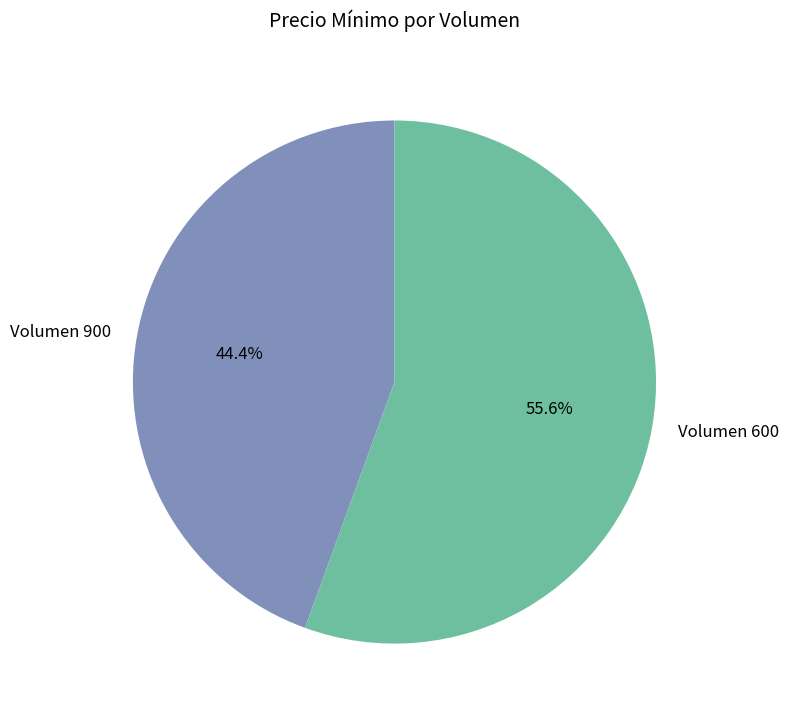

Is there a majority slice in this chart?

Yes